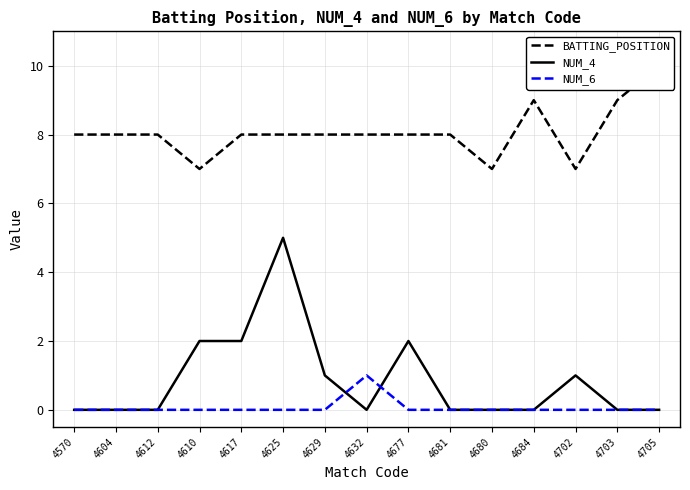

The value of NUM_6 at 4680 is 0. True or false?

False